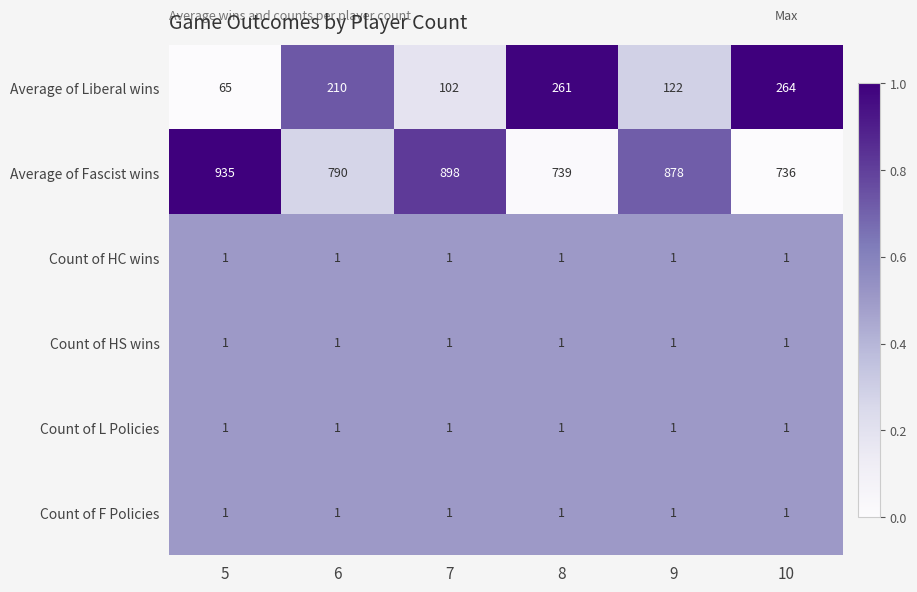

What is the difference between the highest and lowest values at 10?

735